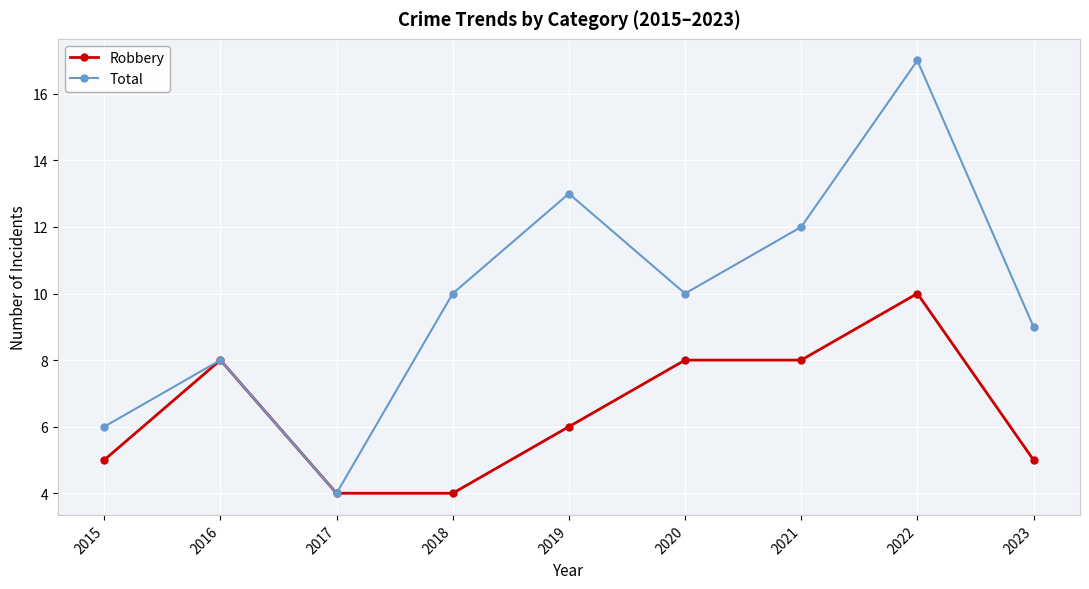

True or false: Robbery has a value of 4 at 2017.

True